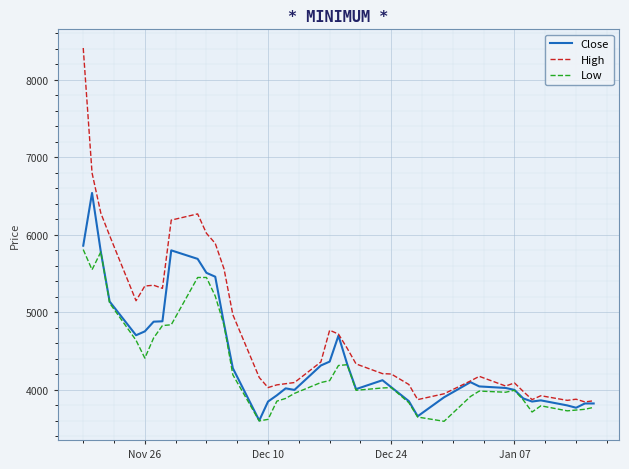

List the series in order of their peak value, highest first.

High, Close, Low